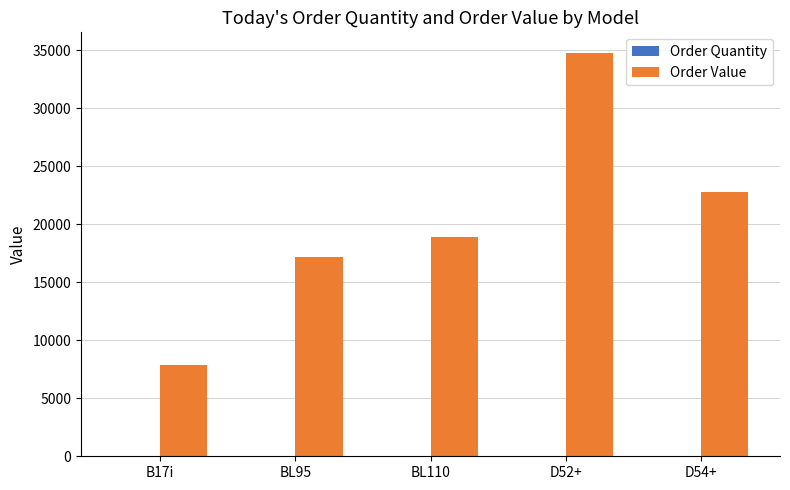

Which label corresponds to the largest value in the chart?

D52+